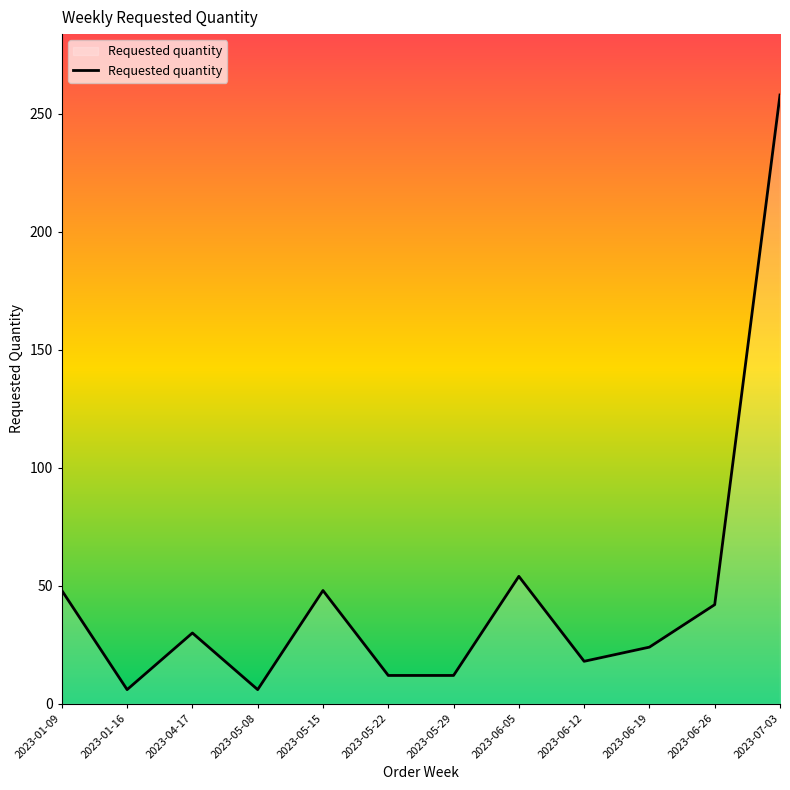

Which has a higher value, 2023-06-19 or 2023-04-17?

2023-04-17